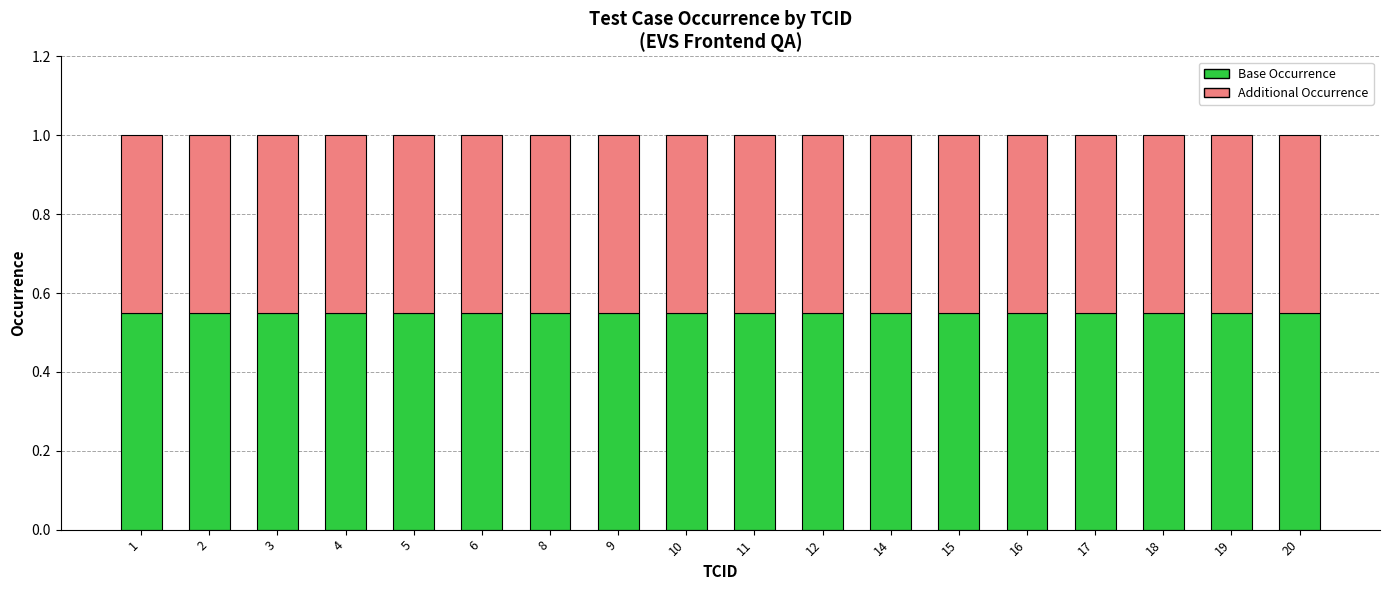

What is the sum of the Base Occurrence values at 18 and 17?

1.1